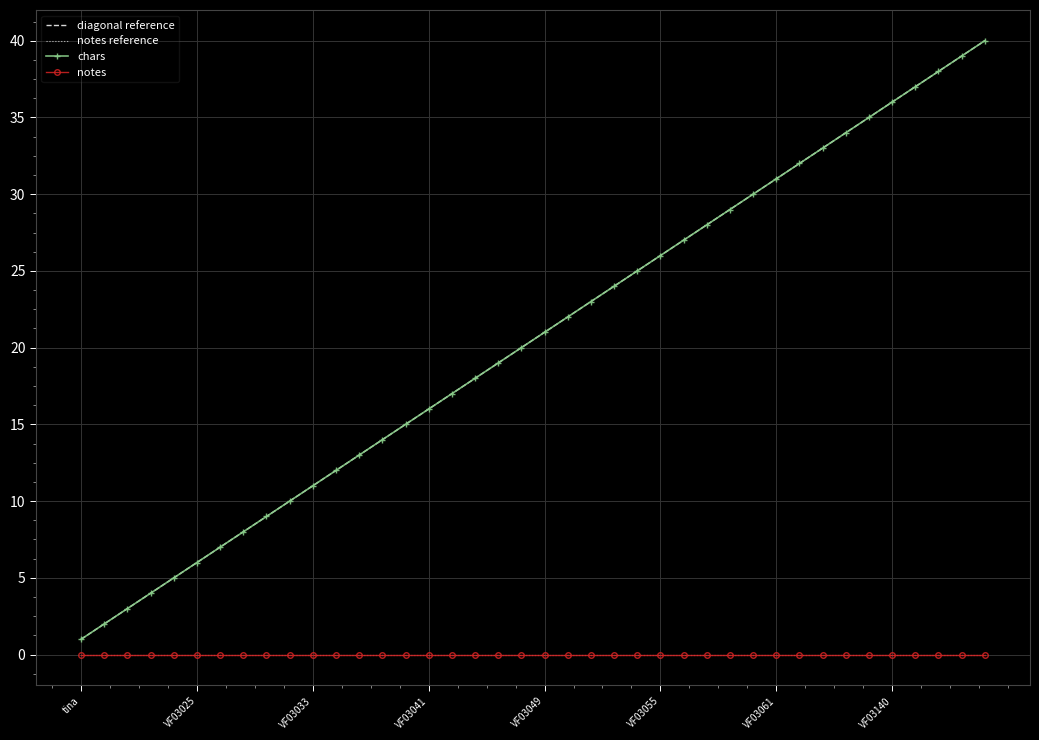

At which label is notes reference closest to 0?

tina